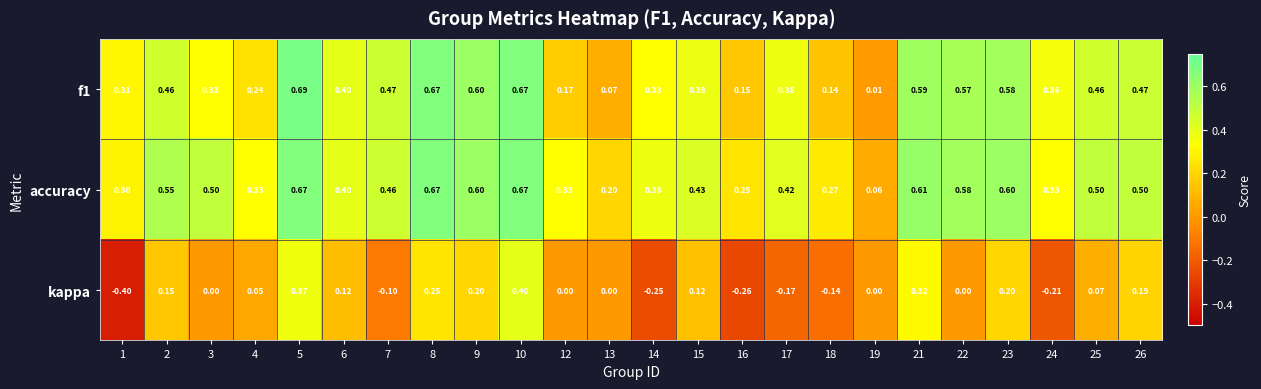

At which category does the chart reach its peak across all series?

5